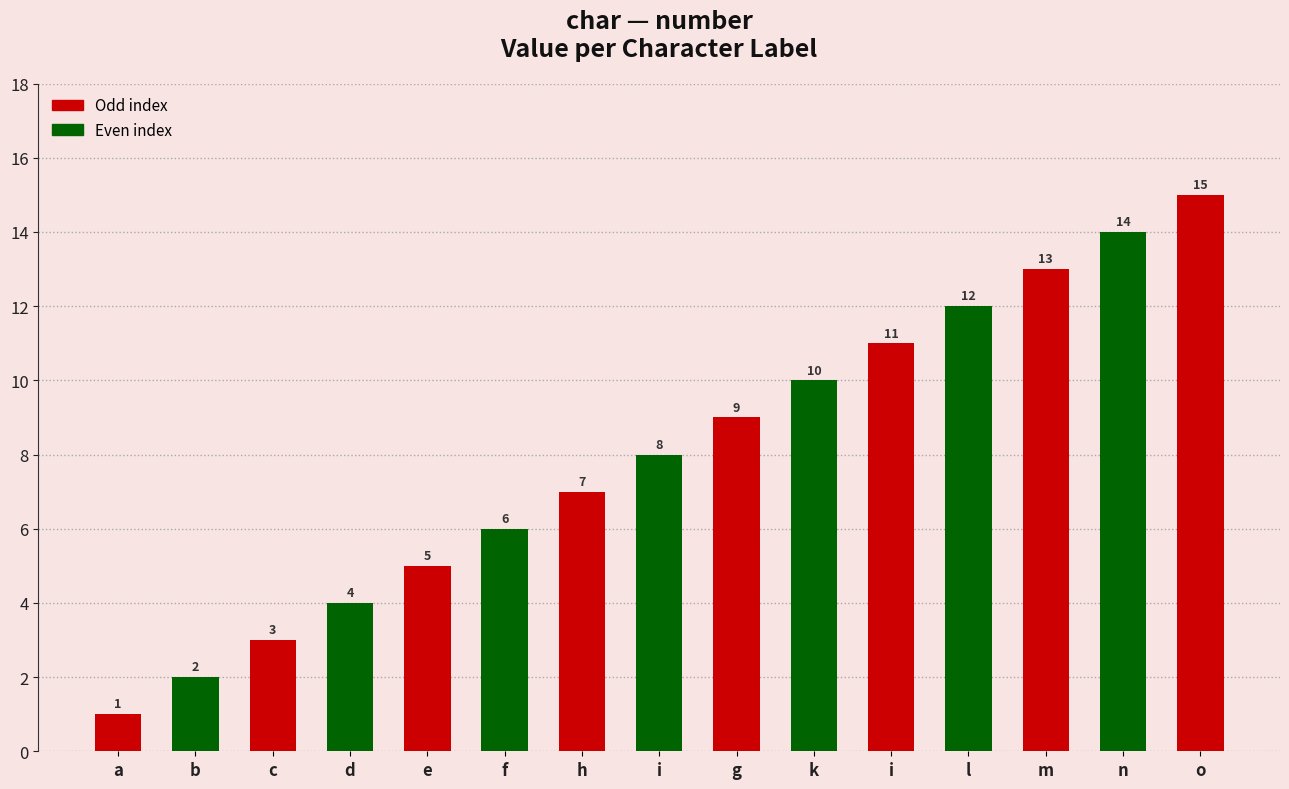

Does the chart contain any negative values?

No